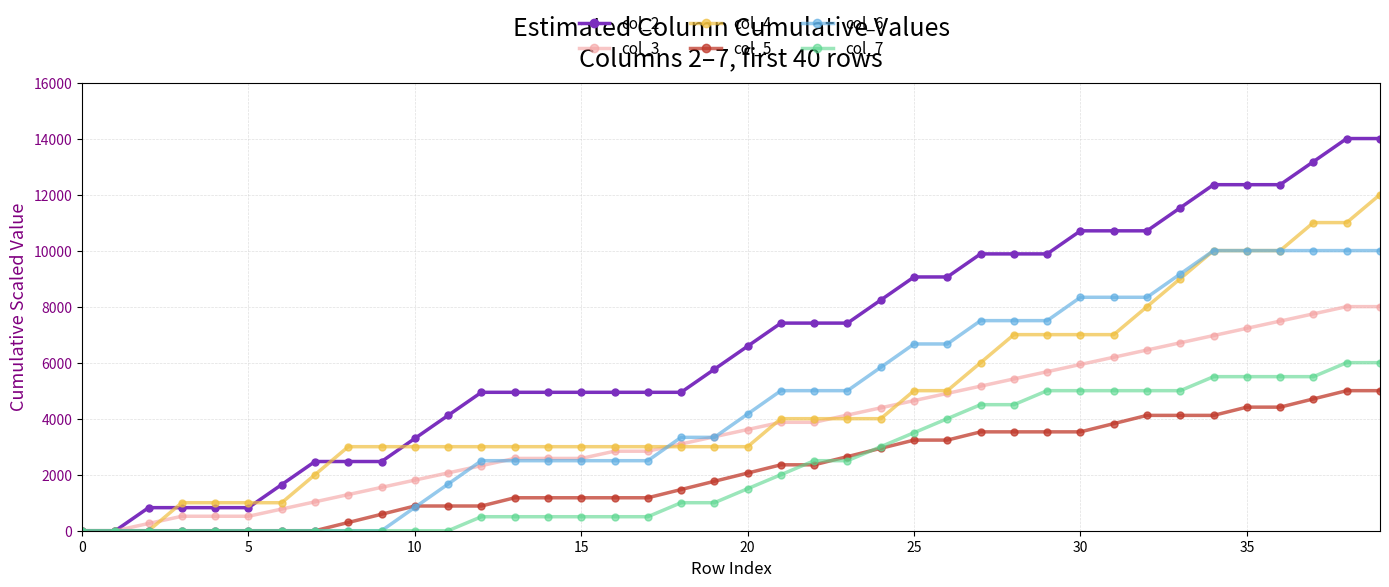

What is the value of the col_6 point at the 39th from the left?

10000.0